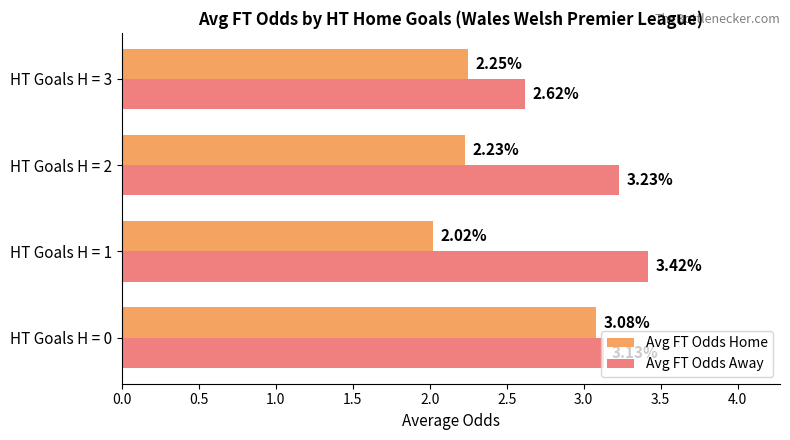

At which category is the sum across all series the highest?

HT Goals H = 0